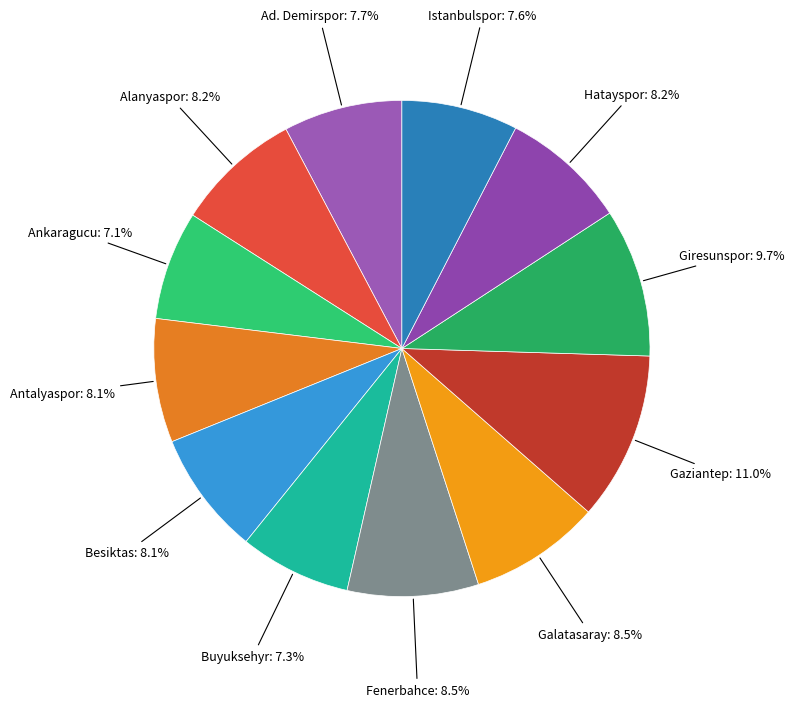

How many slices are in this pie chart?

12